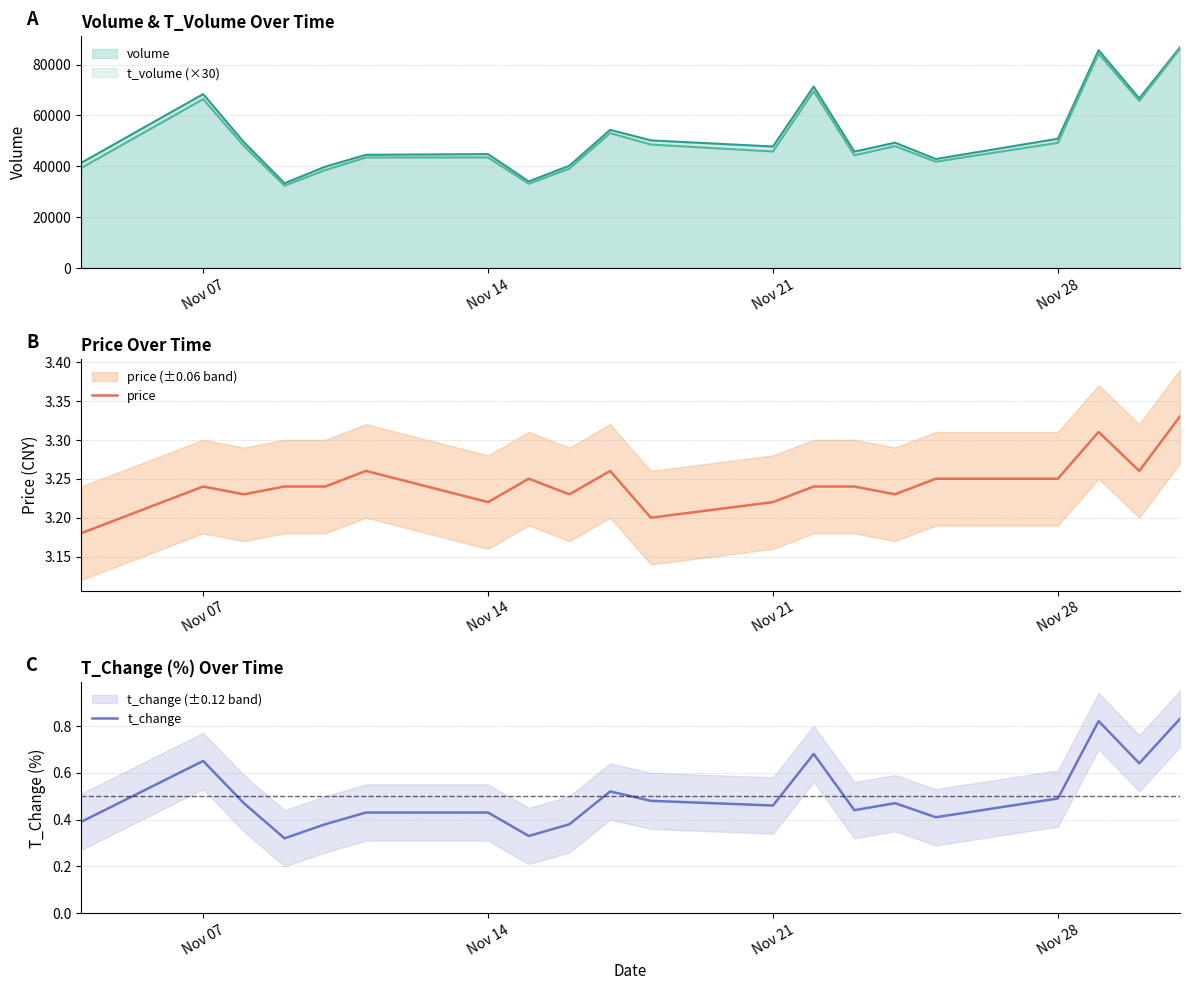

The value of t_volume (×30) at Nov 28 is 84185. True or false?

False